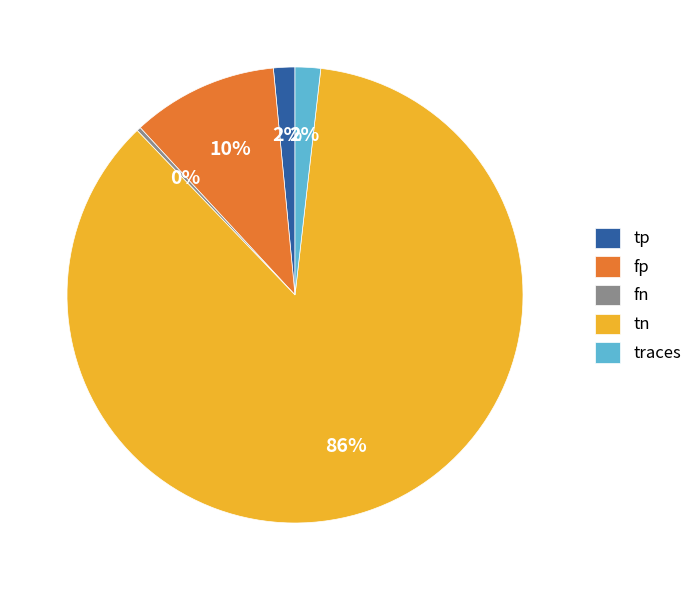

Approximately how many times larger is the value at tp compared to fn?

5.2